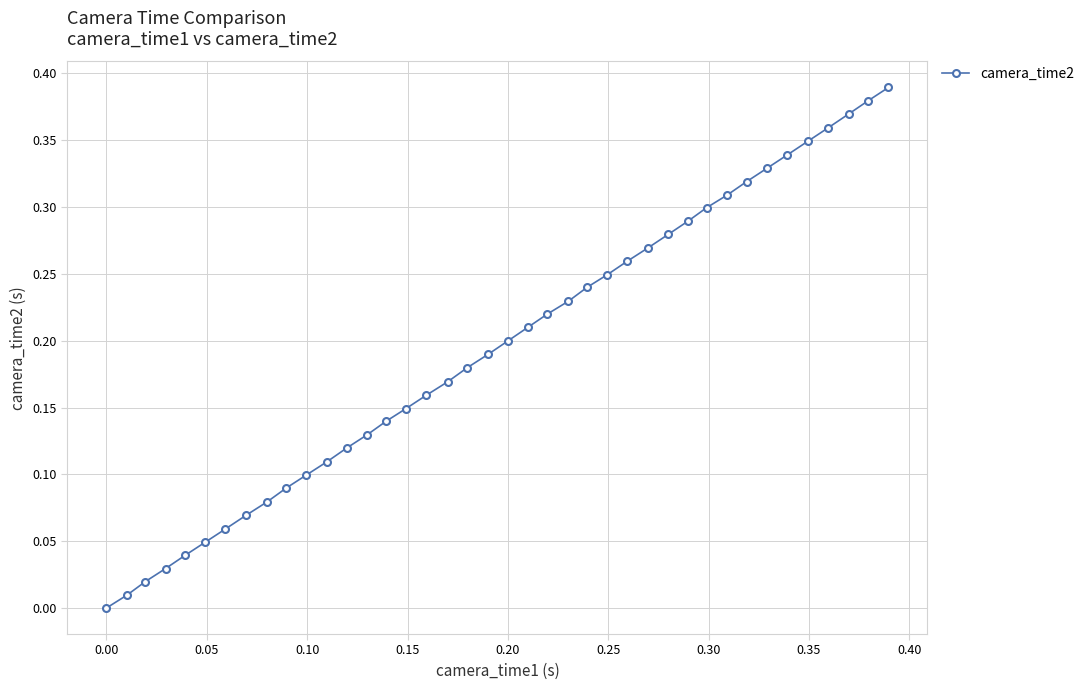

True or false: the data has more than 2 interior local peaks.

False